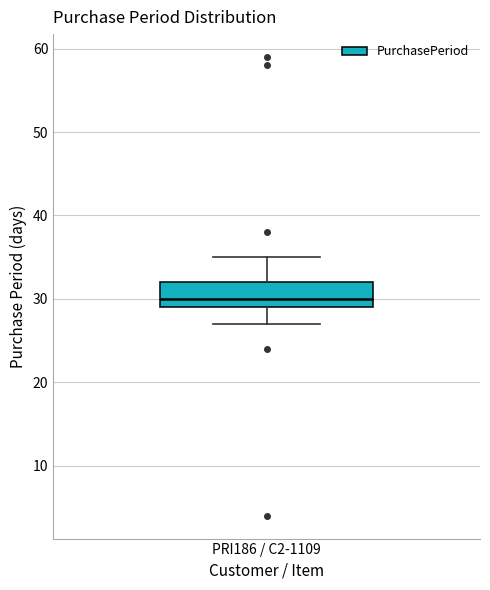

Read this box plot against the y-axis: the position of the median line, the range covered by the box, and the ends of both whiskers. The values are not printed on the chart, so give them approximately, as read against the axis.

median 30, box 29 to 32, whiskers 27 to 35